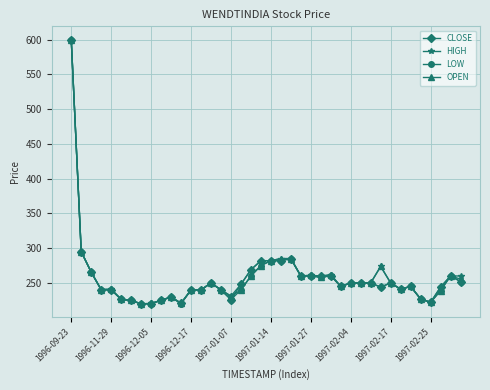

What is the value of the CLOSE point at the 12th from the left?

220.5